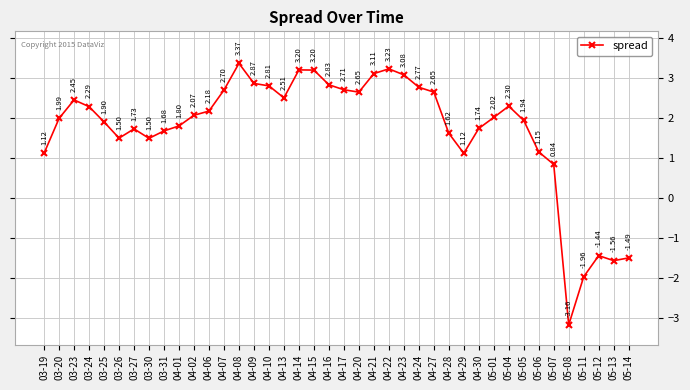

What is the difference between the maximum and minimum values?

6.5